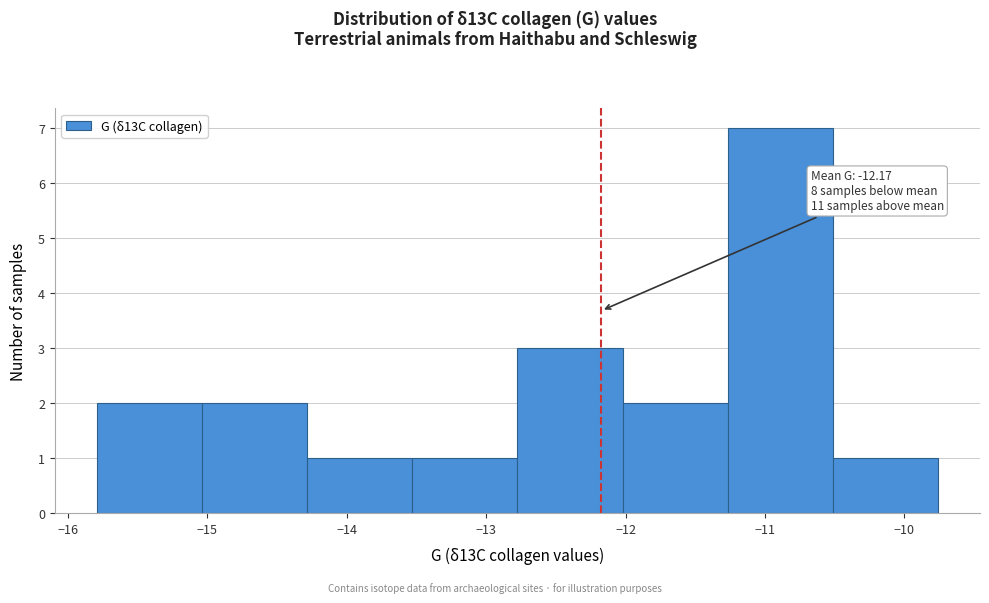

Which range on the x-axis has the tallest bar?

-11.3 to -10.5